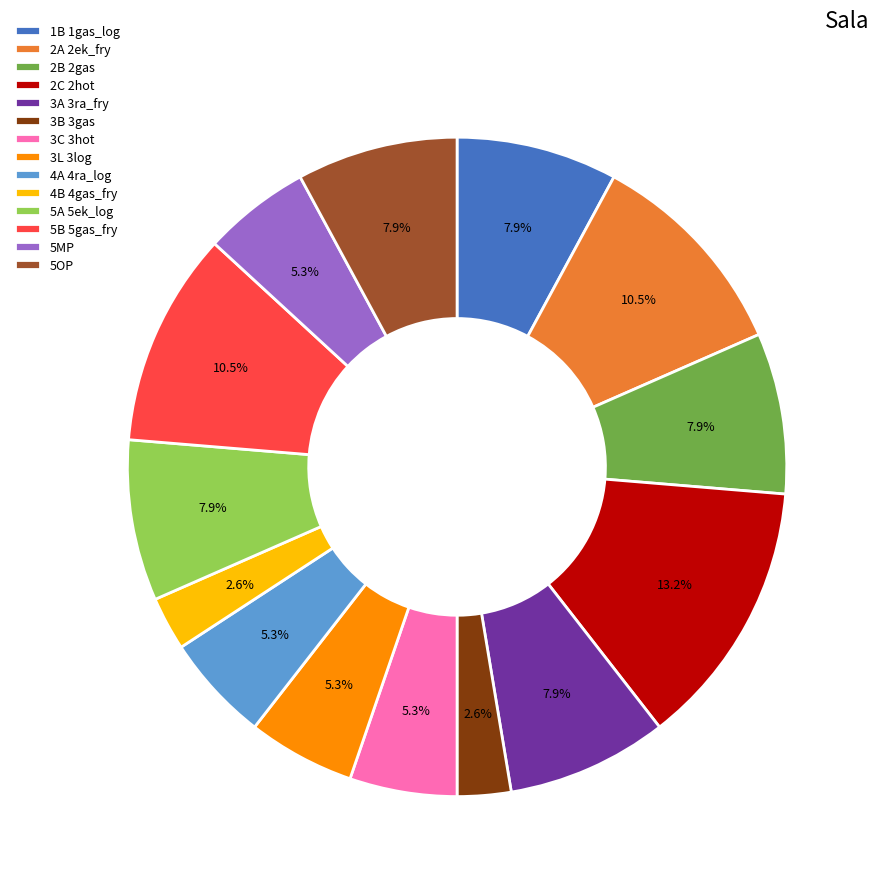

Which slice is the largest?

2C 2hot